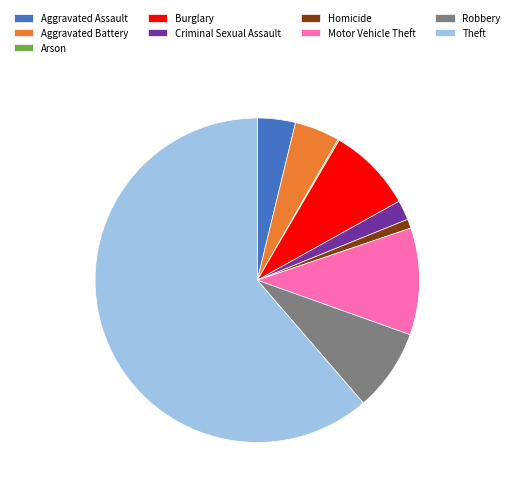

Which category accounts for the majority?

Theft